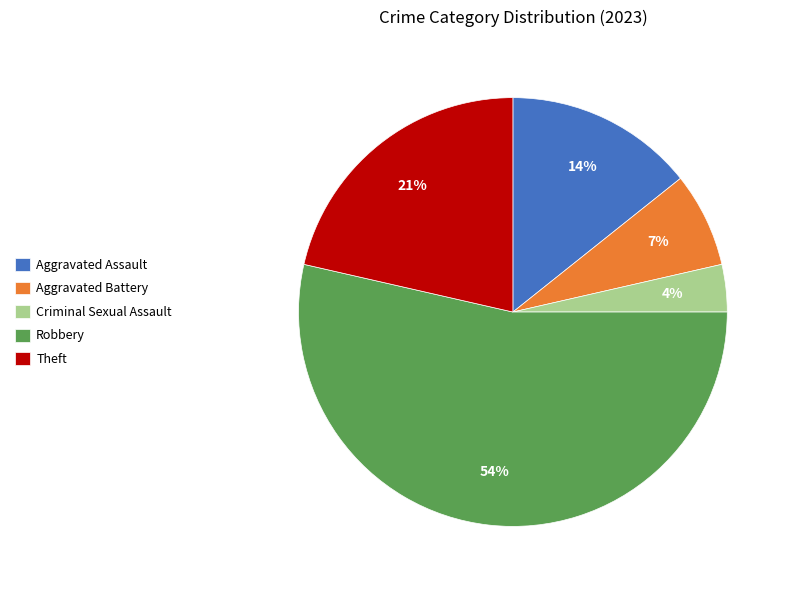

To the nearest percent, what portion does Aggravated Assault represent?

14%